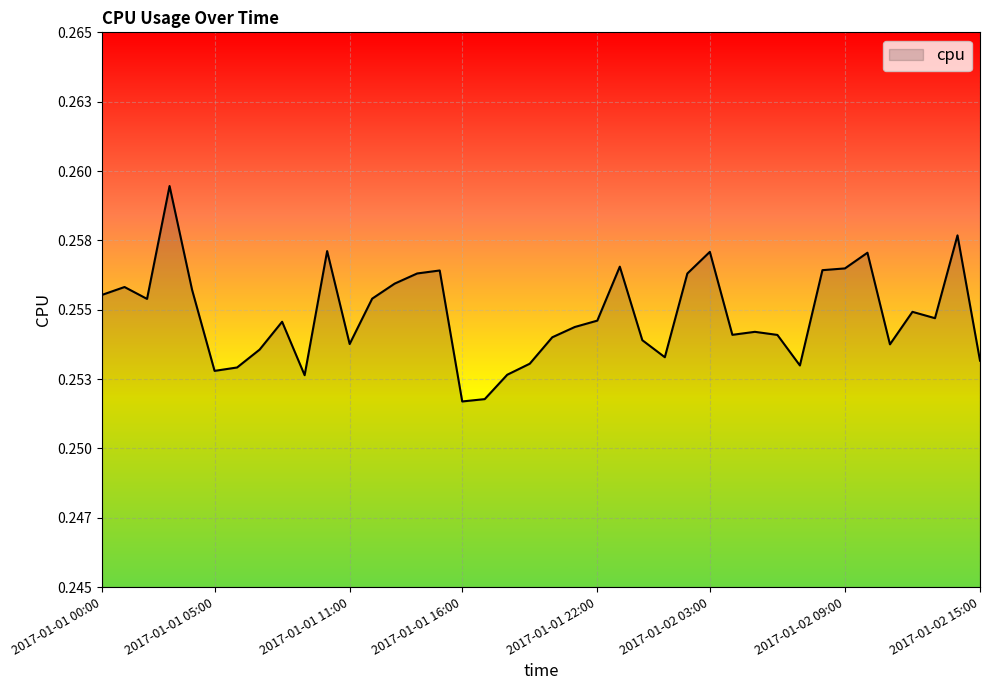

Reading left to right, what are all the values shown in this chart?

0.3	0.3	0.3	0.3	0.3	0.3	0.3	0.3	0.3	0.3	0.3	0.3	0.3	0.3	0.3	0.3	0.3	0.3	0.3	0.3	0.3	0.3	0.3	0.3	0.3	0.3	0.3	0.3	0.3	0.3	0.3	0.3	0.3	0.3	0.3	0.3	0.3	0.3	0.3	0.3